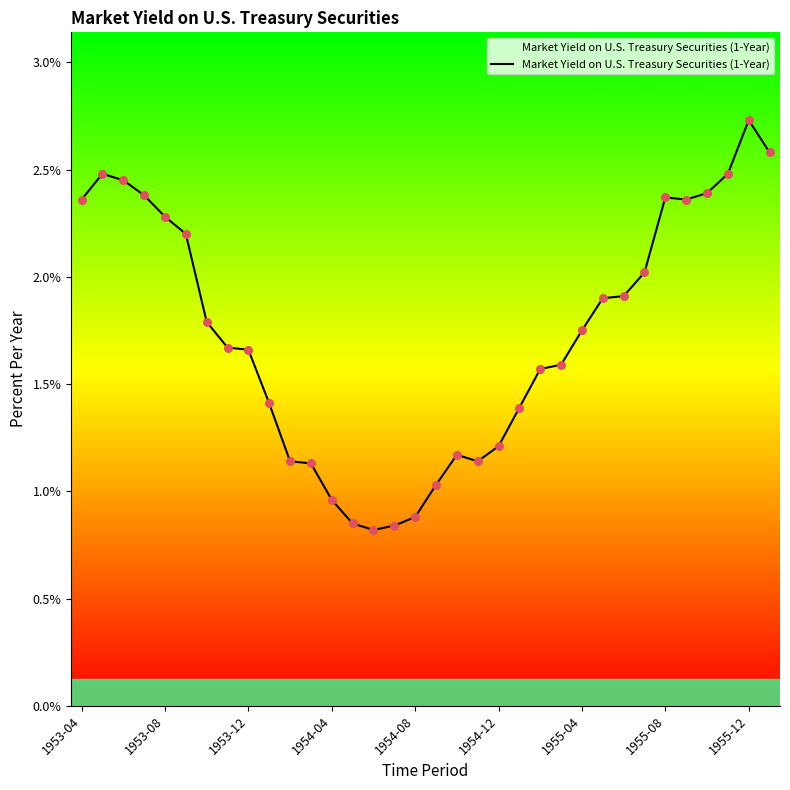

Which has a higher value, 20 or 11?

20